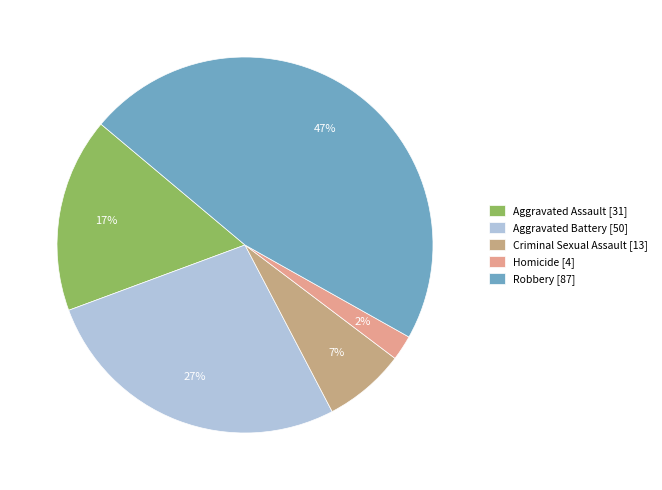

What is the smallest slice in the pie chart?

Homicide